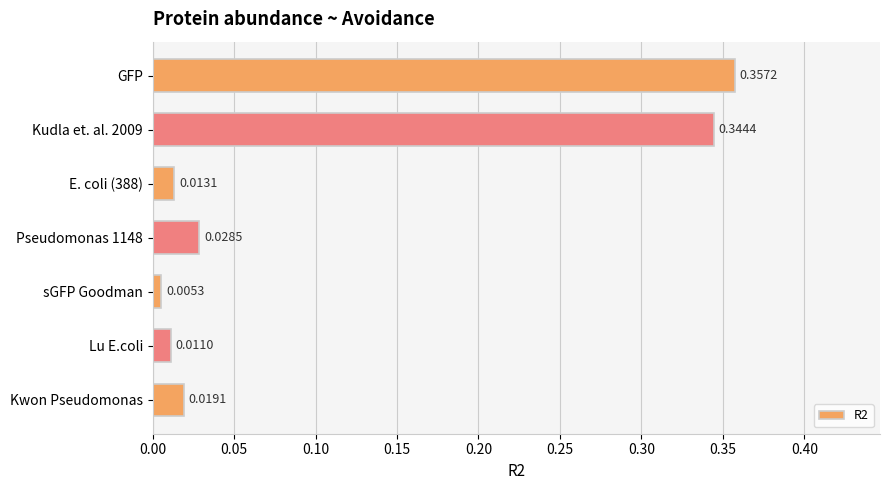

At which category does the chart reach its minimum across all series?

sGFP Goodman